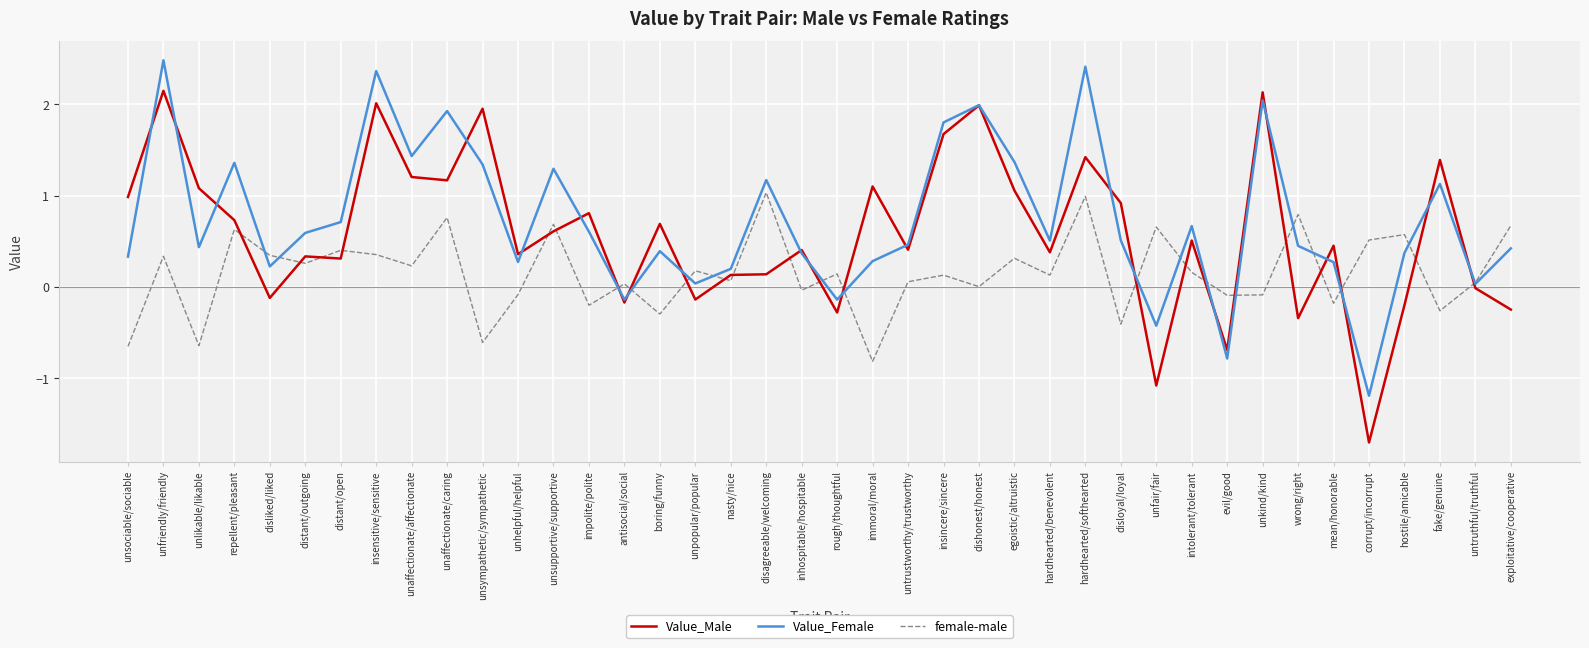

How many intersections are there between Value_Male and Value_Female?

21